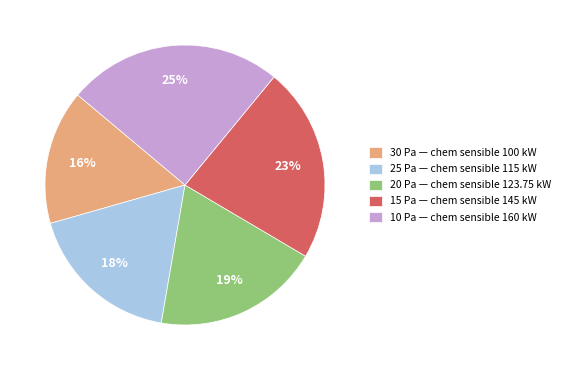

To the nearest percent, what is the difference between the 15 Pa — chem sensible 145 kW and 30 Pa — chem sensible 100 kW slice percentages?

7%